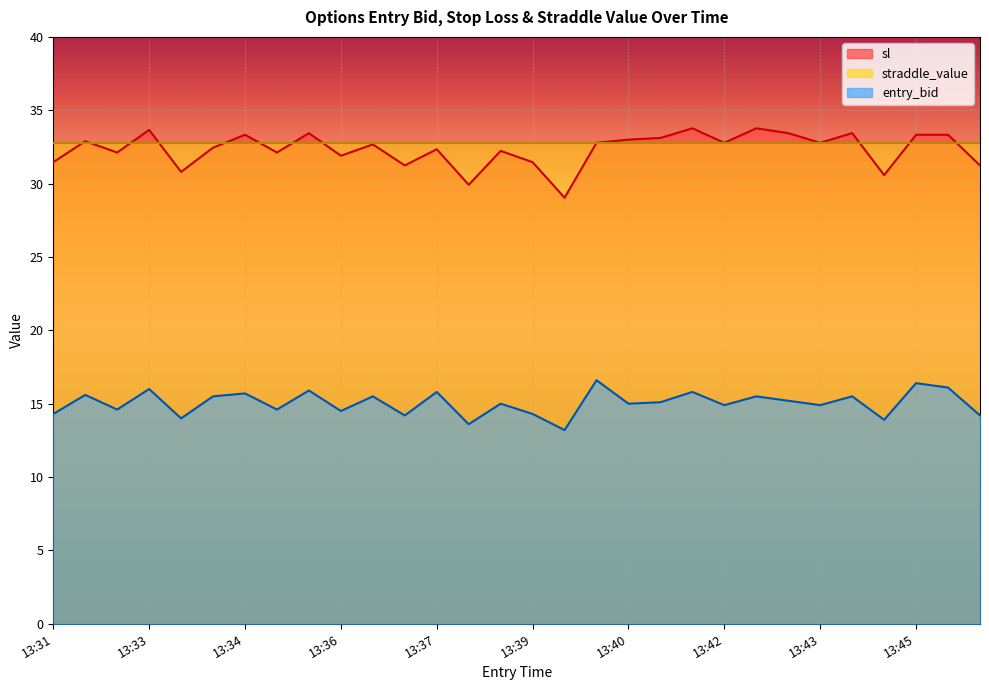

Is it true that sl equals 54.4 at 13:37?

False